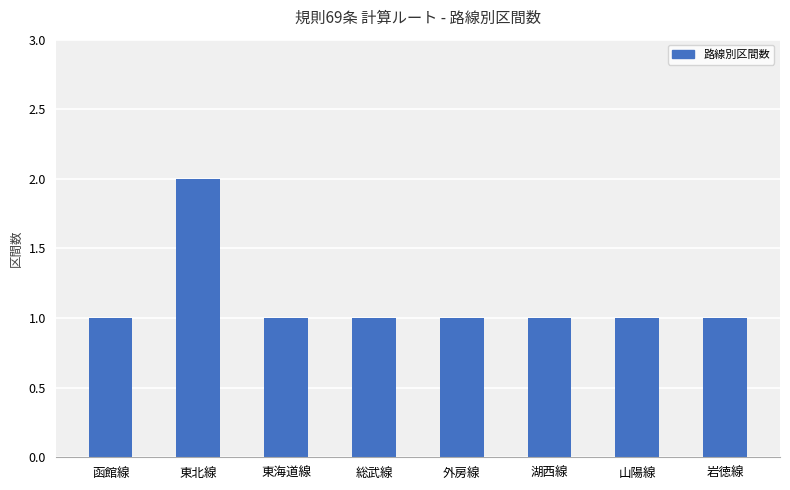

Which label corresponds to the largest value in the chart?

東北線